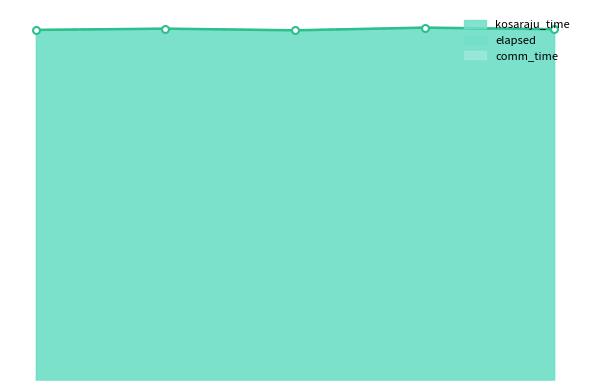

Which series has the largest Y range (max minus min)?

kosaraju_time